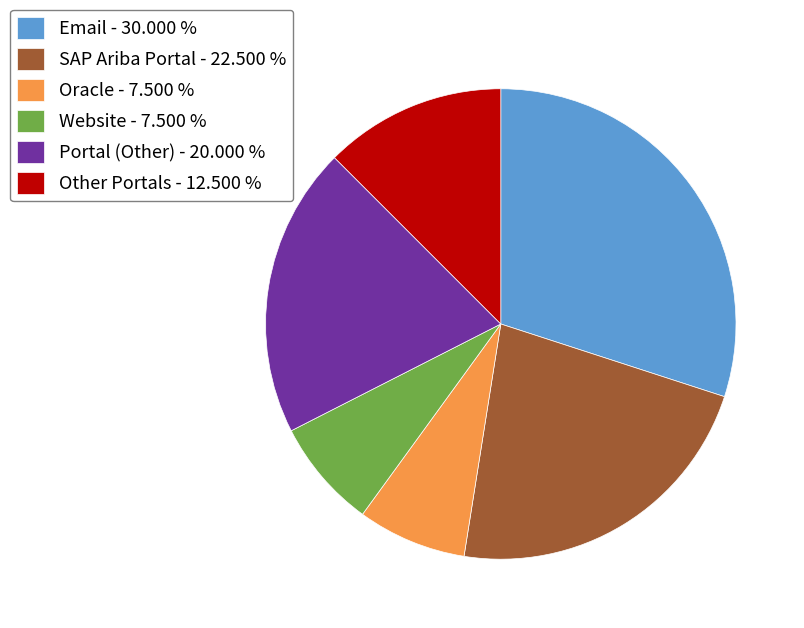

Which category has the biggest portion of the pie?

Email - 30.000 %